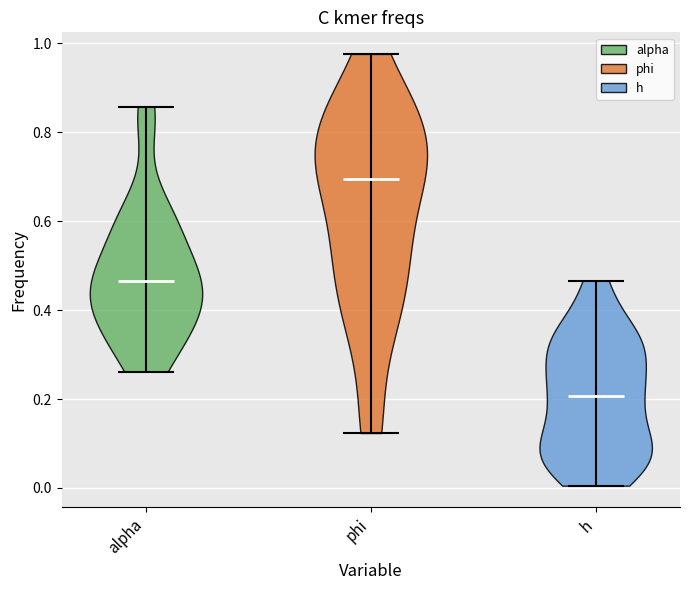

Which violin has the lowest median line?

h